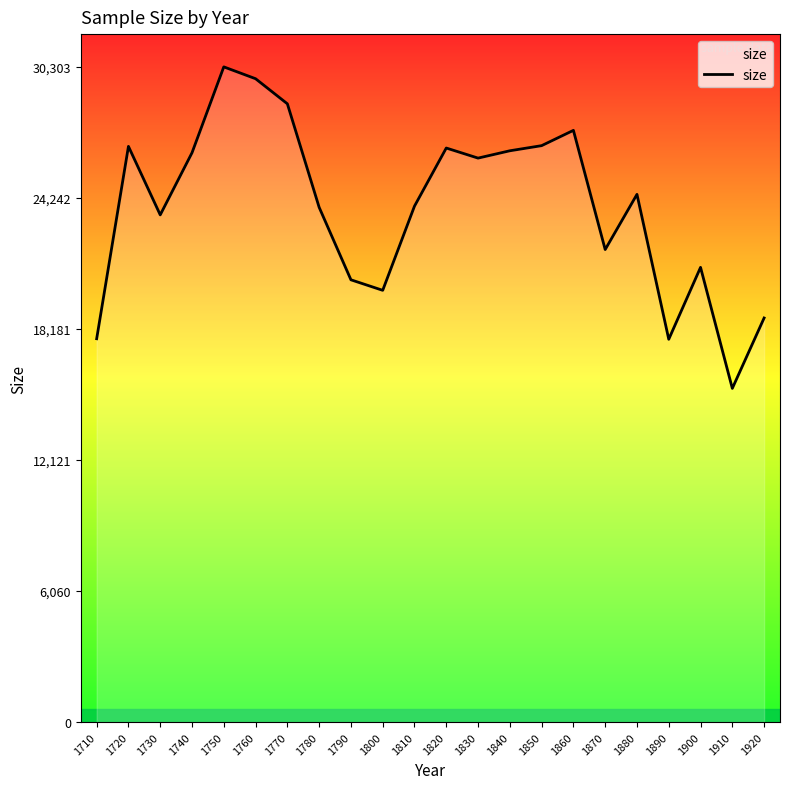

How many categories are shown in the chart?

22